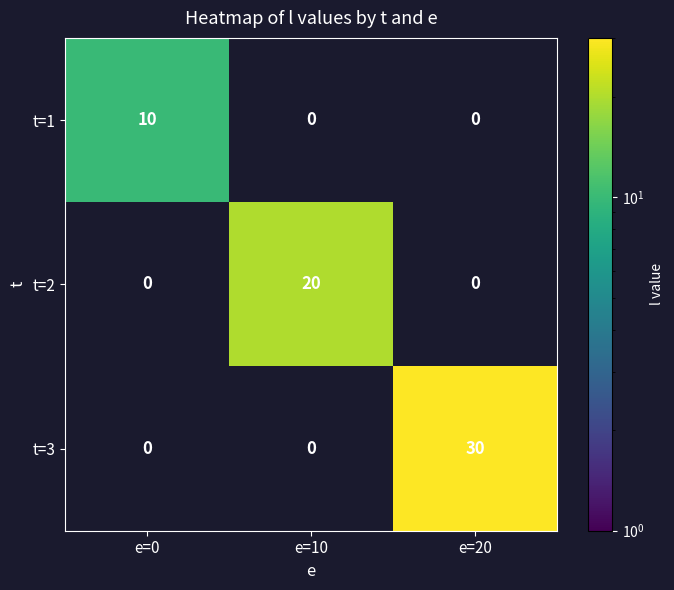

The t=1 series shows 14 at e=0. True or false?

False